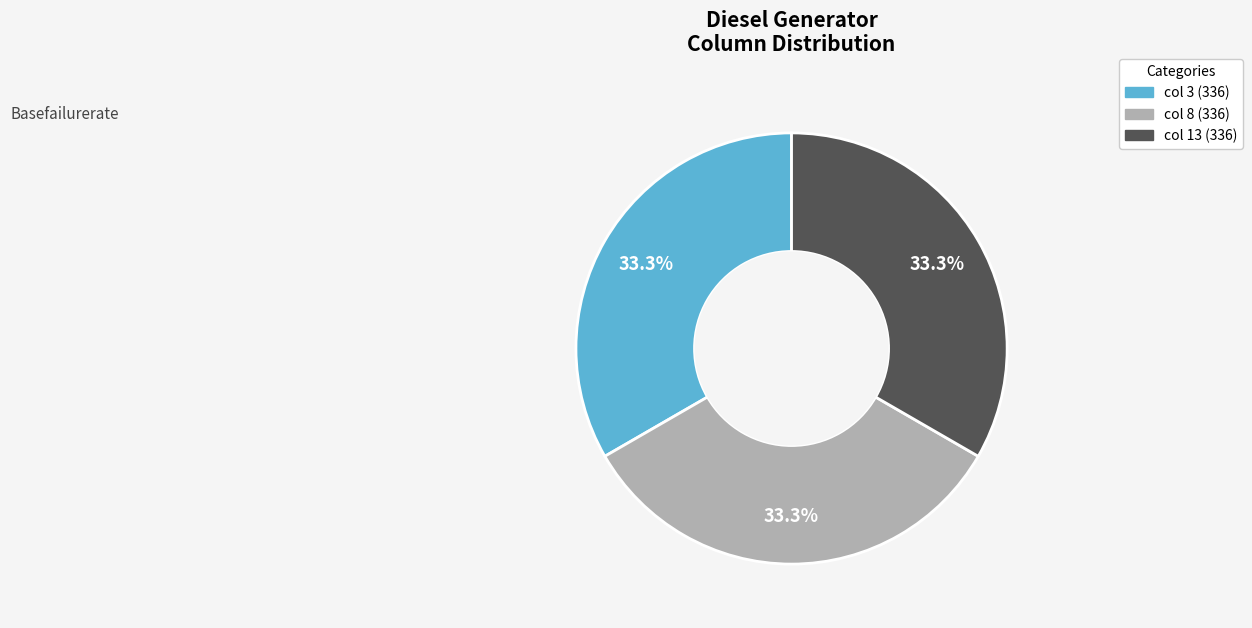

Is col 13 (336) the majority of the pie?

No